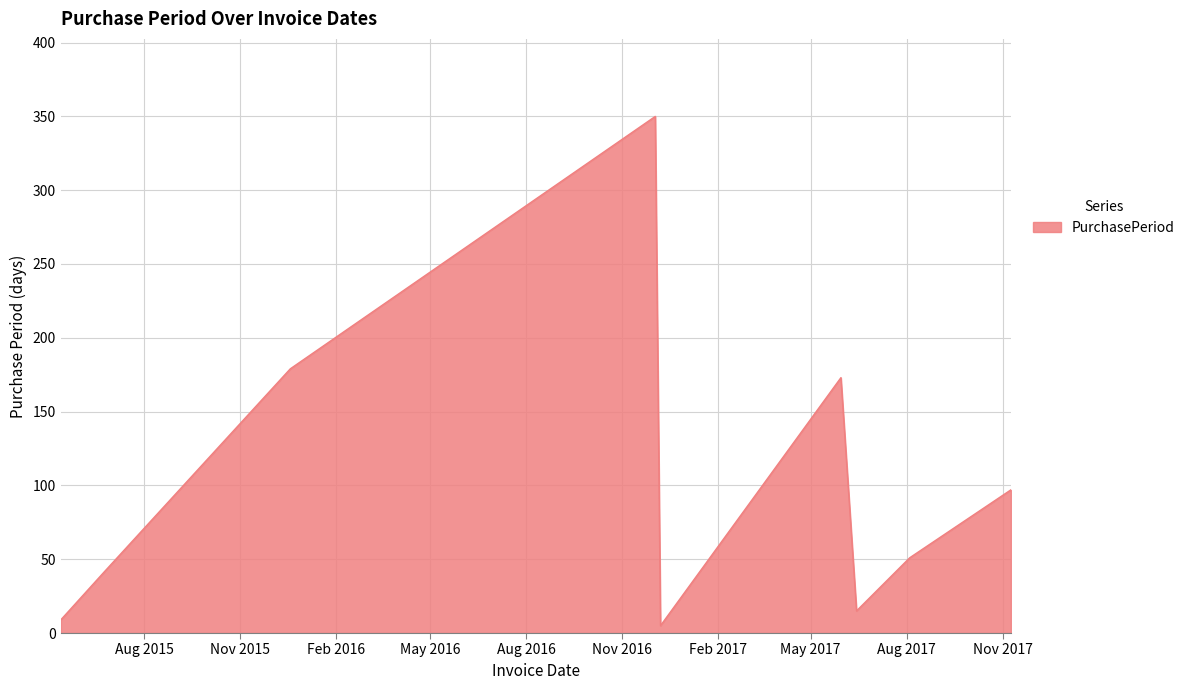

What is the difference between the maximum and minimum values?

345